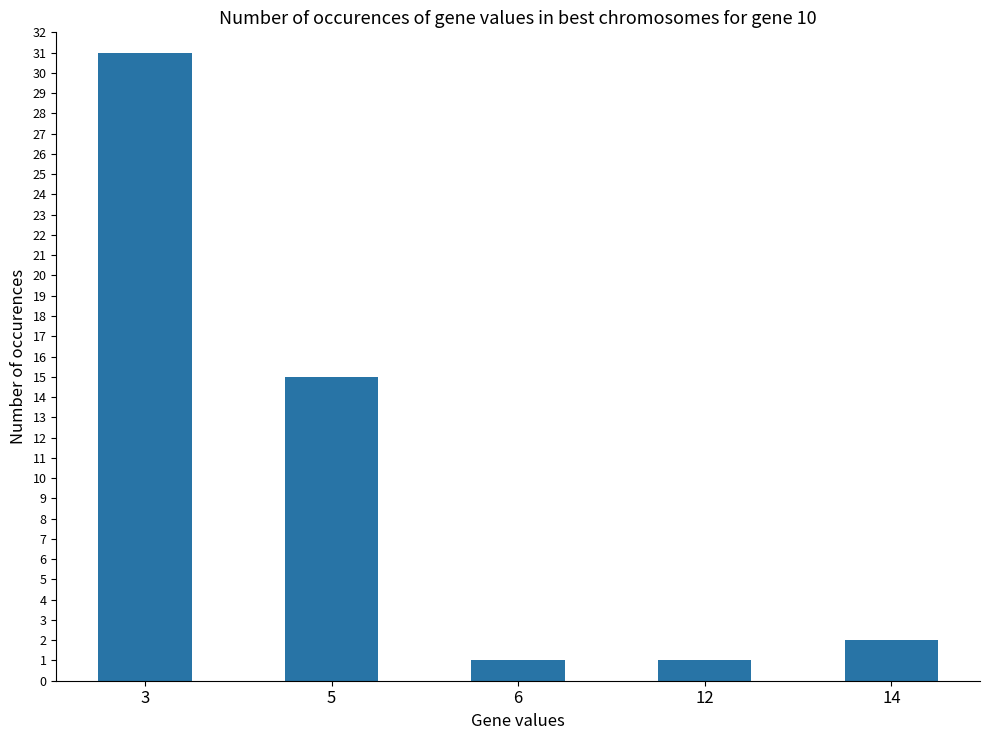

Reading left to right, extract all data points from this chart.

31	15	1	1	2